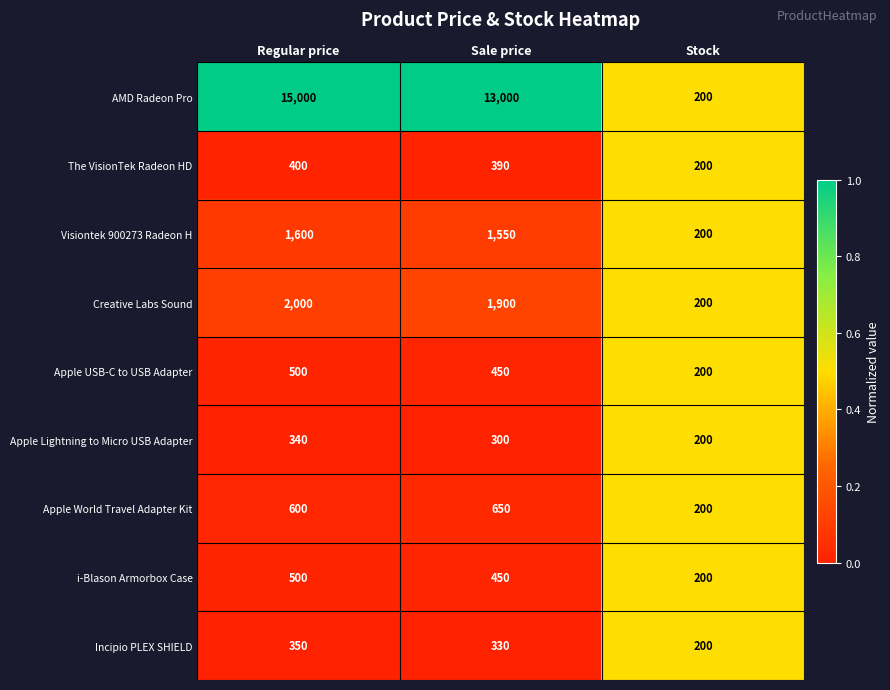

What is the maximum value for The VisionTek Radeon HD?

400